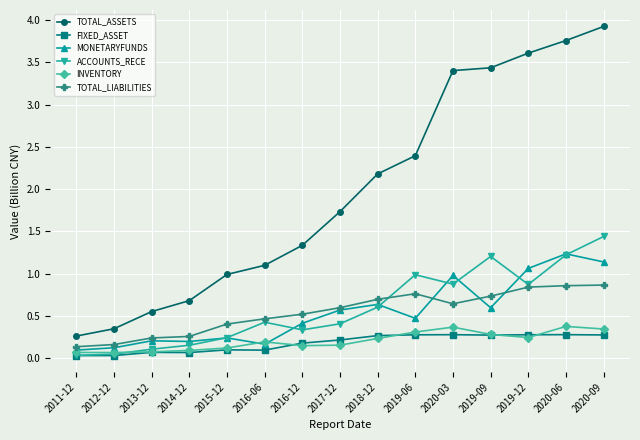

What is the maximum value shown in the chart?

3.9